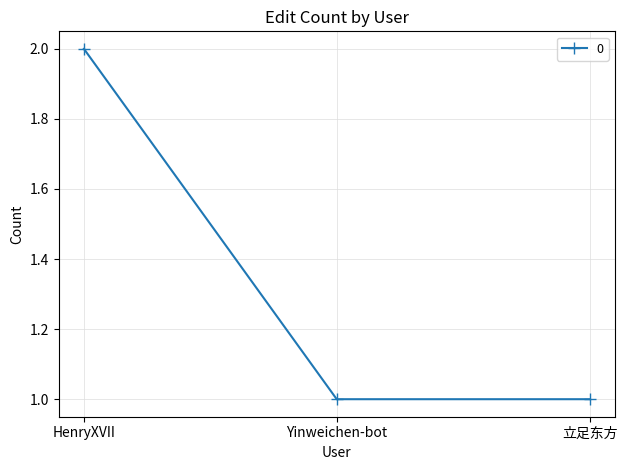

What is the sum of all values?

4